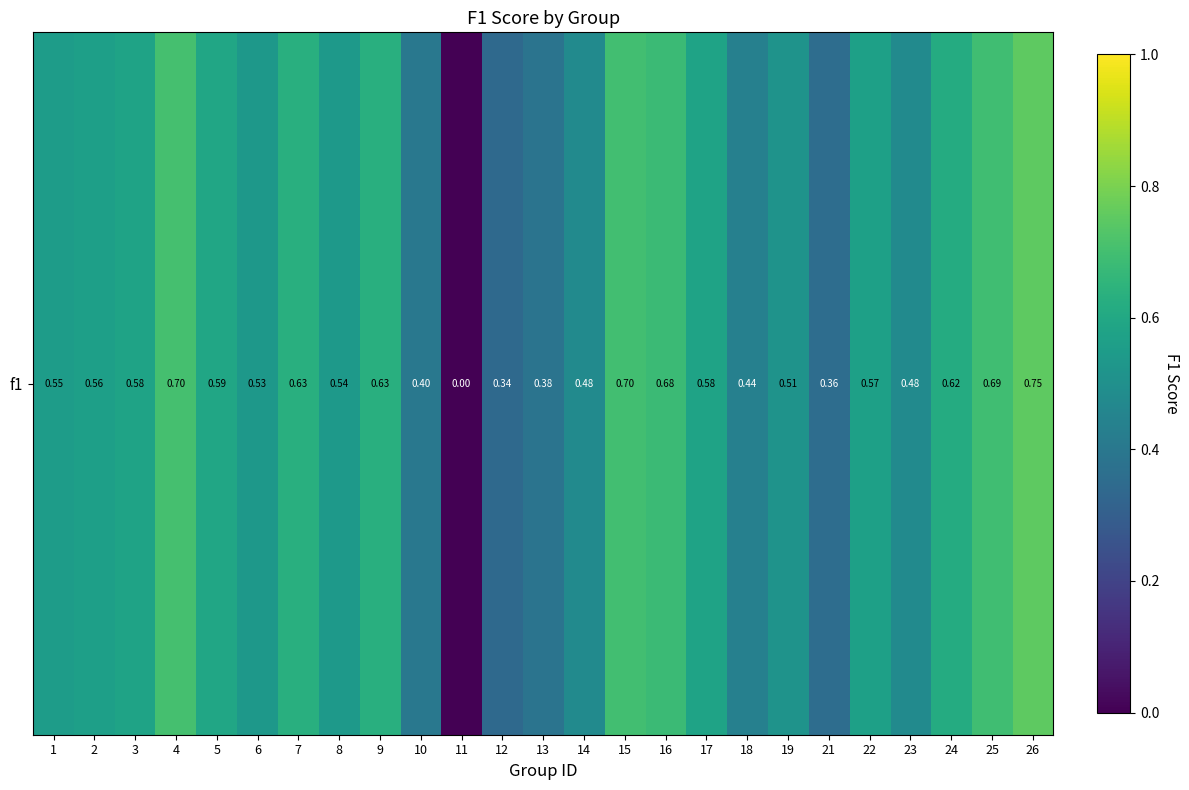

Reading left to right, what are all the values shown in this chart?

0.6	0.6	0.6	0.7	0.6	0.5	0.6	0.5	0.6	0.4	0.0	0.3	0.4	0.5	0.7	0.7	0.6	0.4	0.5	0.4	0.6	0.5	0.6	0.7	0.8